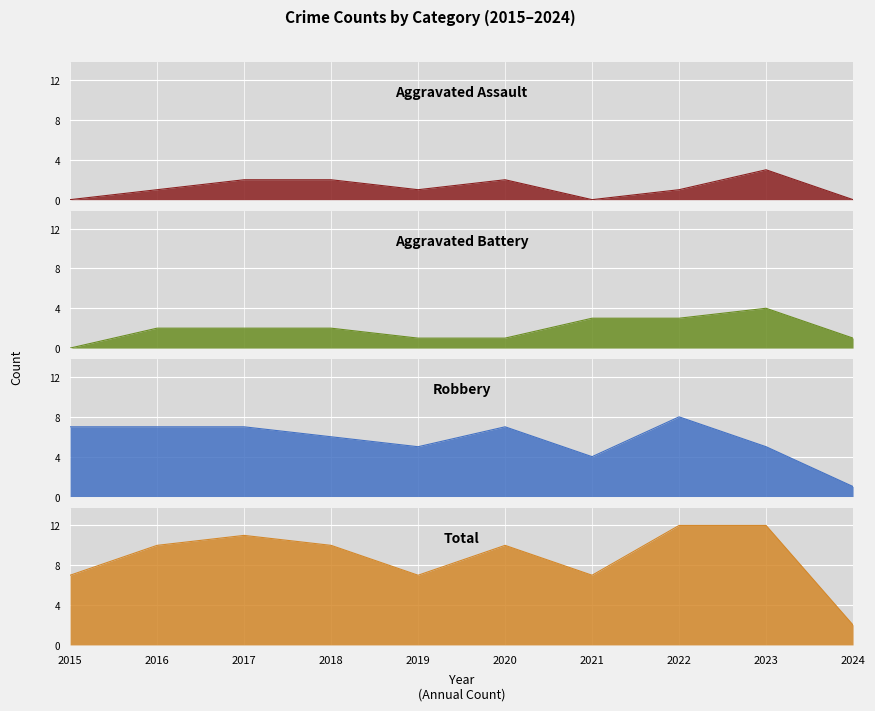

What is the difference between the maximum and minimum values in the Aggravated Assault series?

3